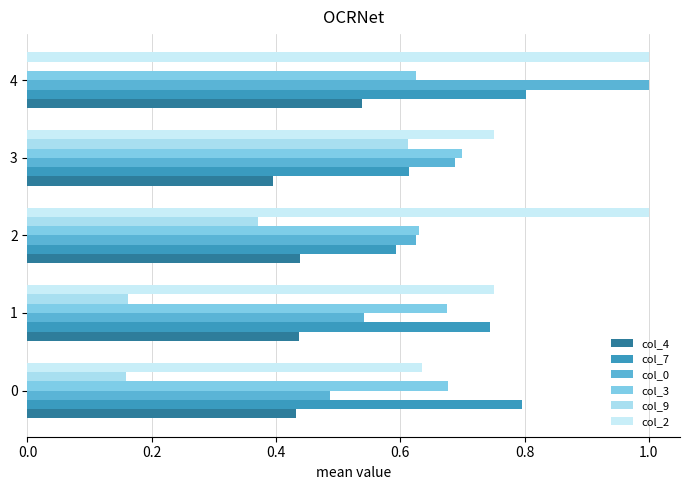

Reading right to left, transcribe all the data shown in this chart.

col_4: 0.5	0.4	0.4	0.4	0.4
col_7: 0.8	0.6	0.6	0.7	0.8
col_0: 1.0	0.7	0.6	0.5	0.5
col_3: 0.6	0.7	0.6	0.7	0.7
col_9: 0.0	0.6	0.4	0.2	0.2
col_2: 1.0	0.8	1.0	0.8	0.6